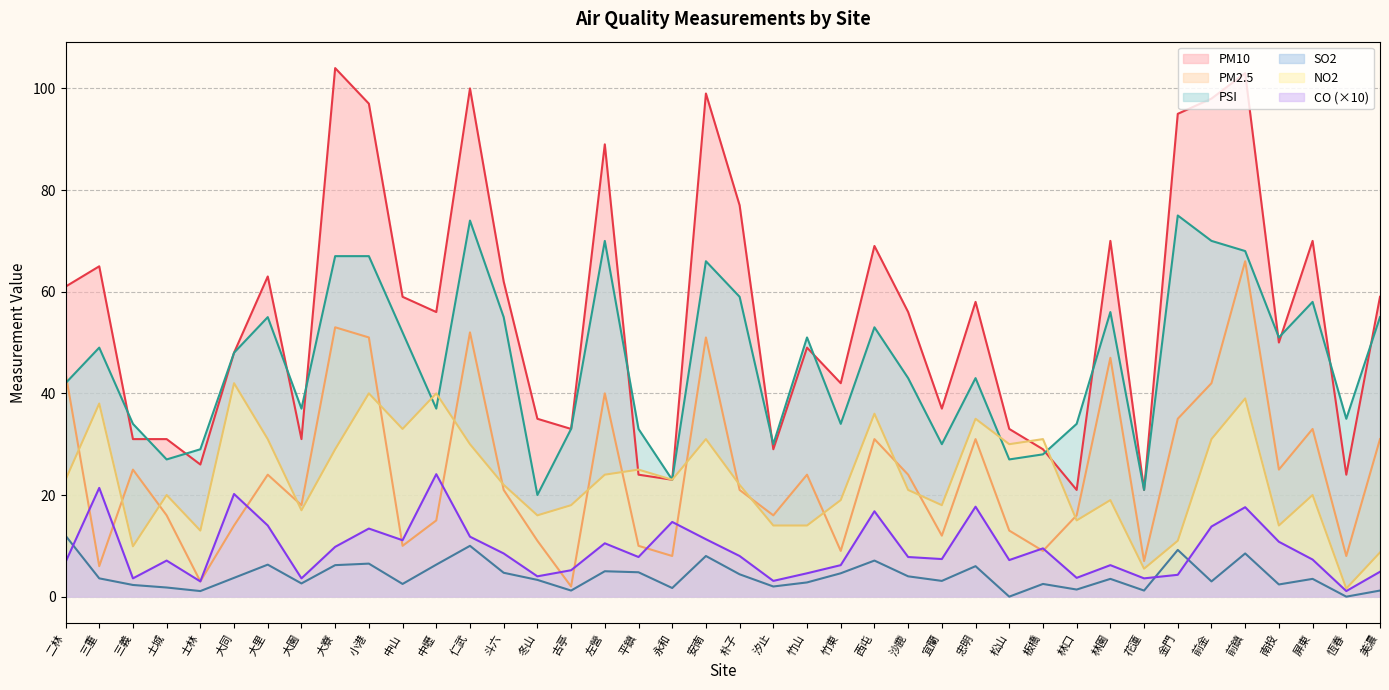

How many lines are shown in the chart?

6